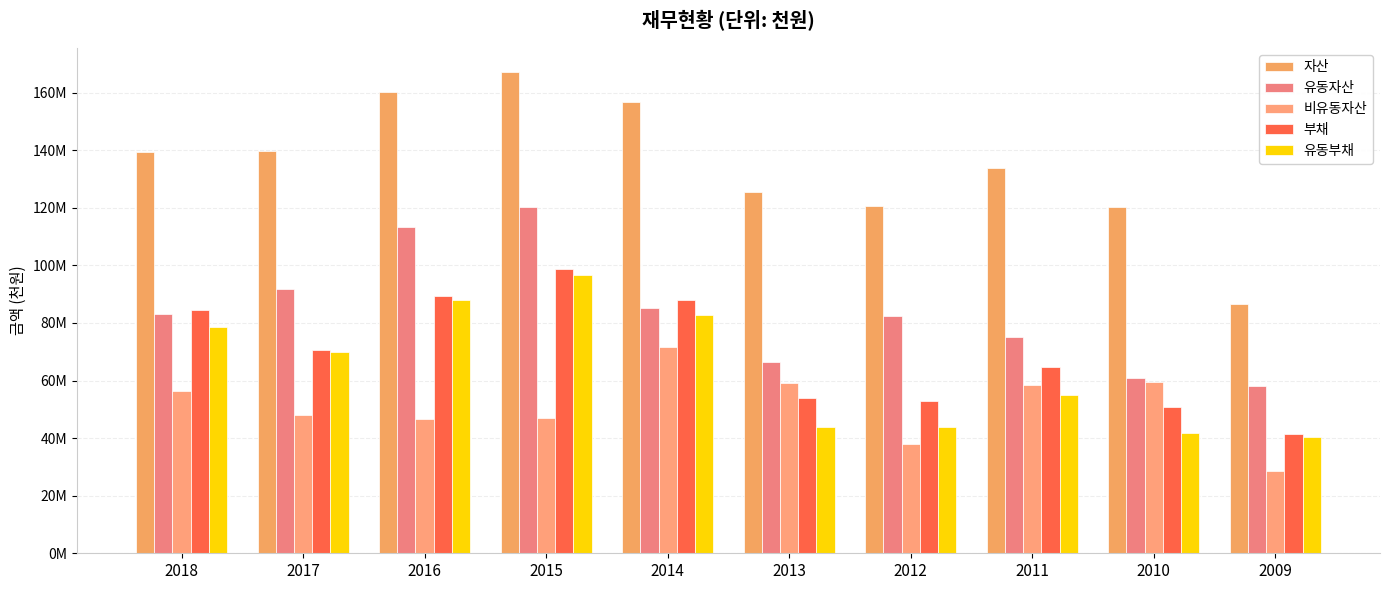

What is the difference between the maximum and second lowest values in the 부채 series?

47612274